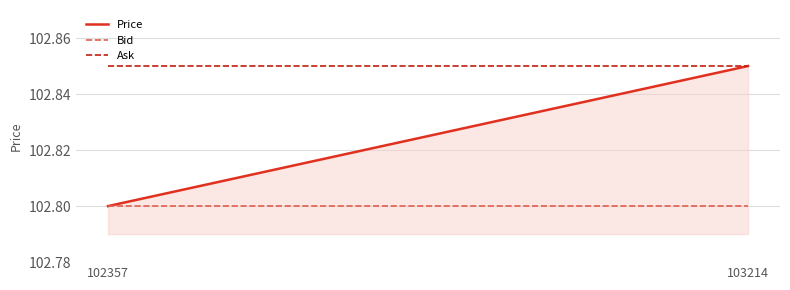

What is the sum of the Ask values at 102357 and 103214?

205.7